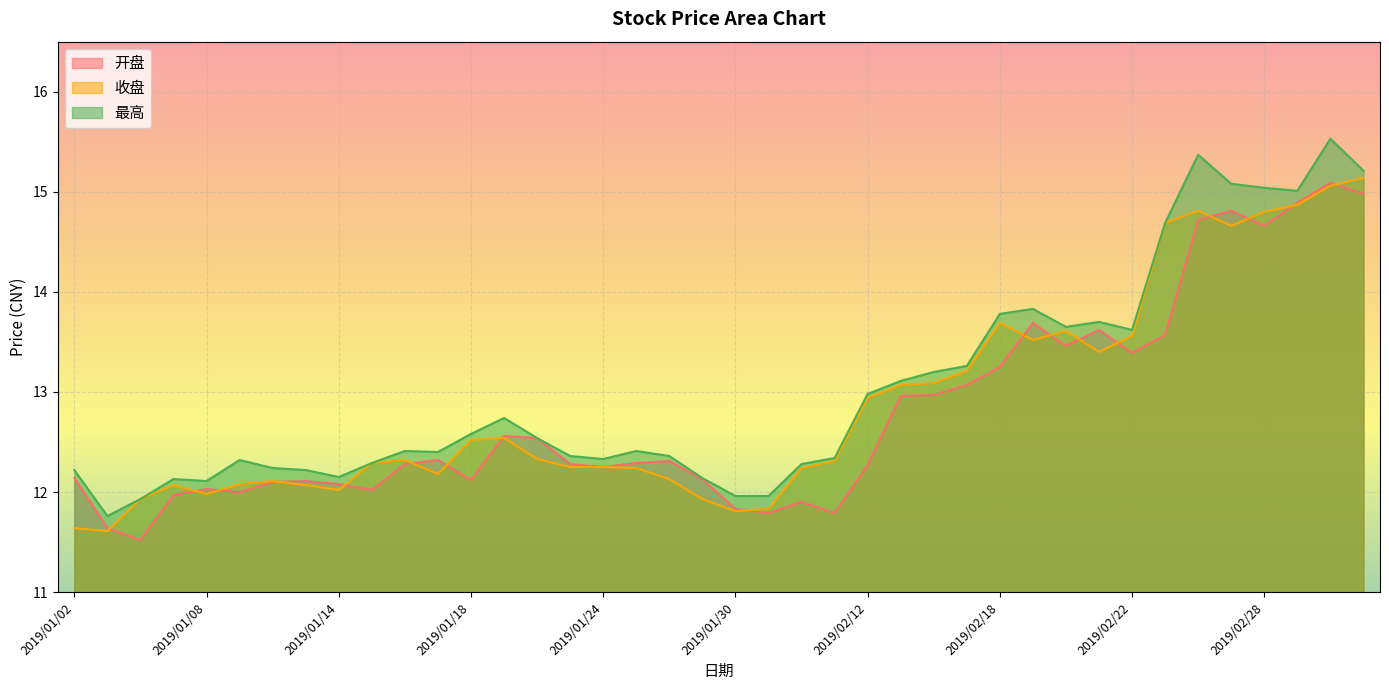

Which series has the largest range (max minus min)?

最高